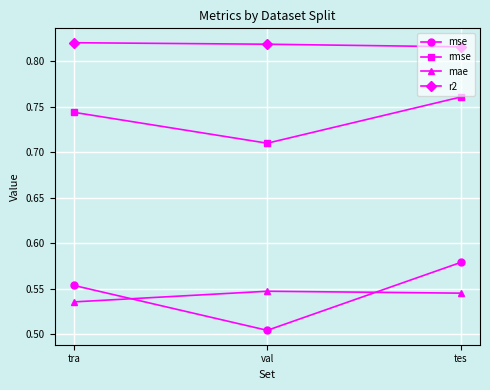

The value of mse at tra is 0.3. True or false?

False